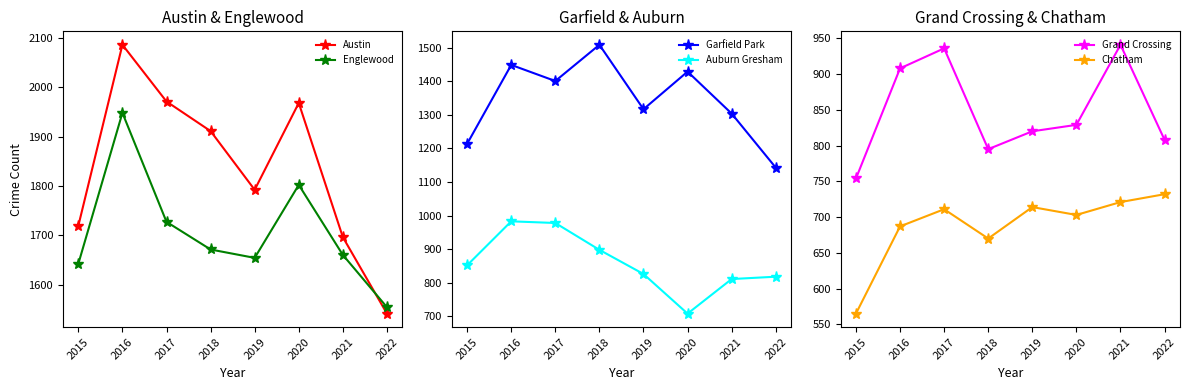

Between 2017 and 2022, which is larger?

2017